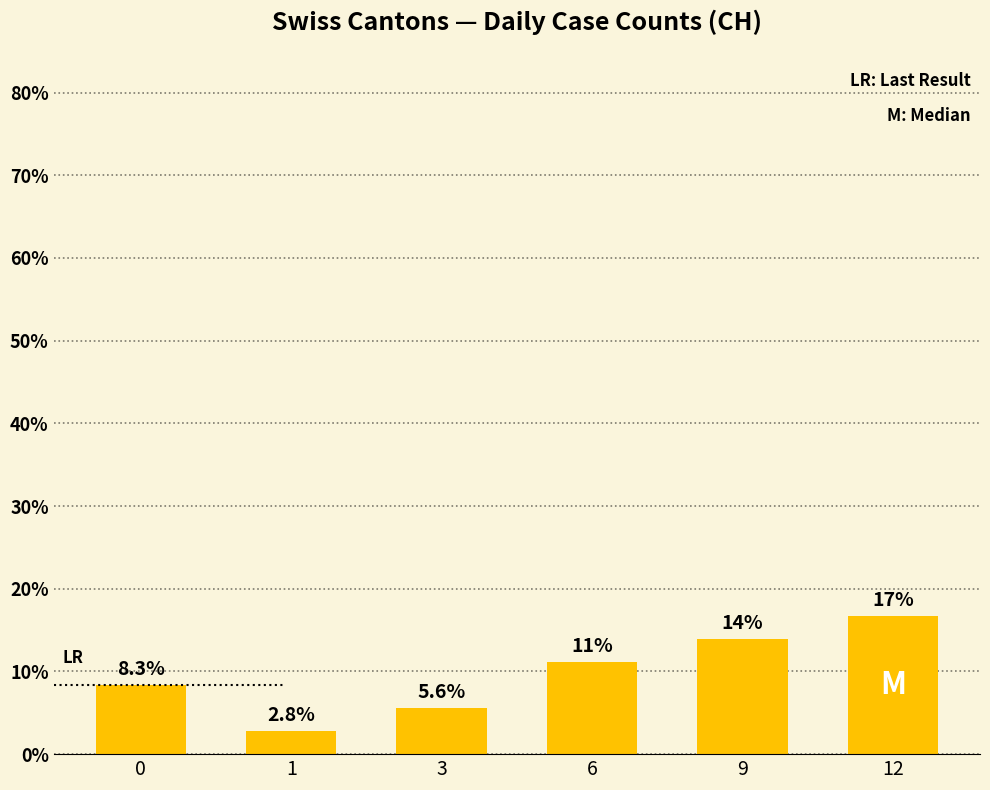

Count the number of data series in this chart.

1